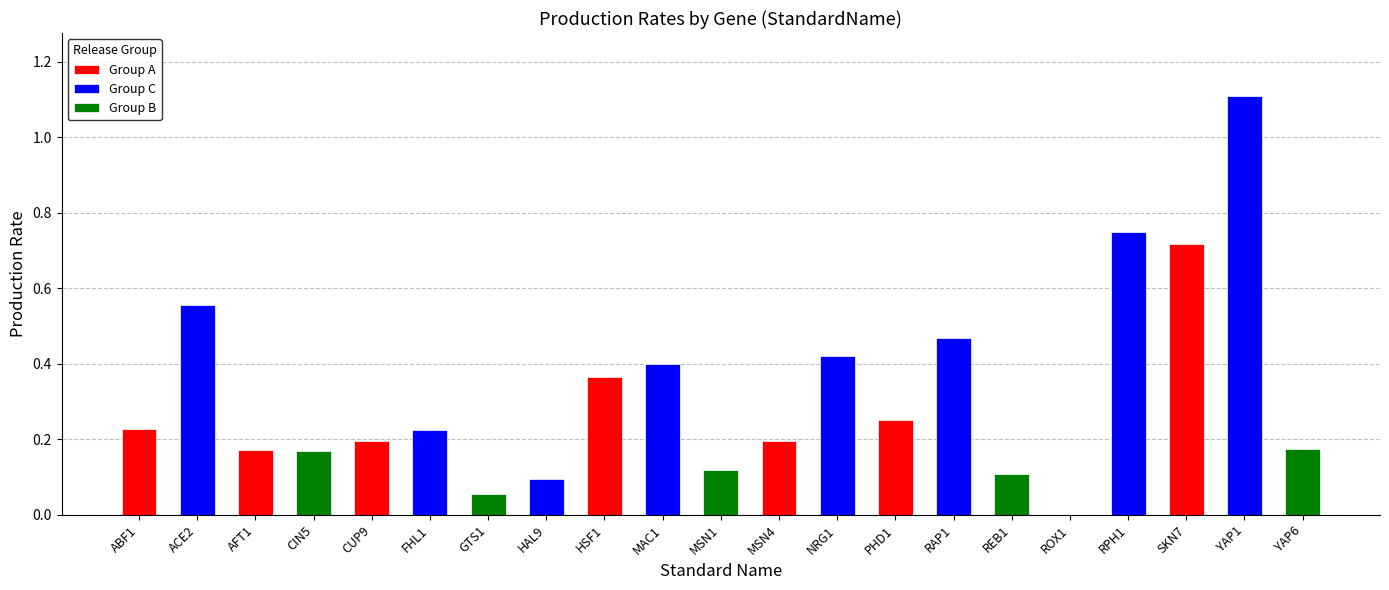

Where is the data nearest to the value 0?

ROX1